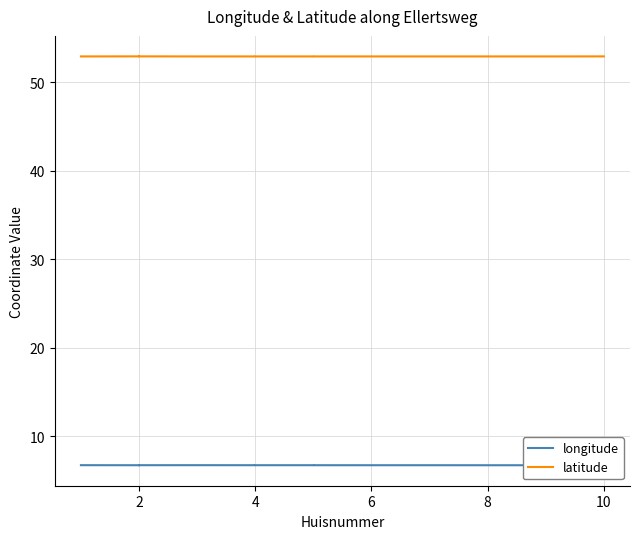

True or false: longitude and latitude cross at least once.

False